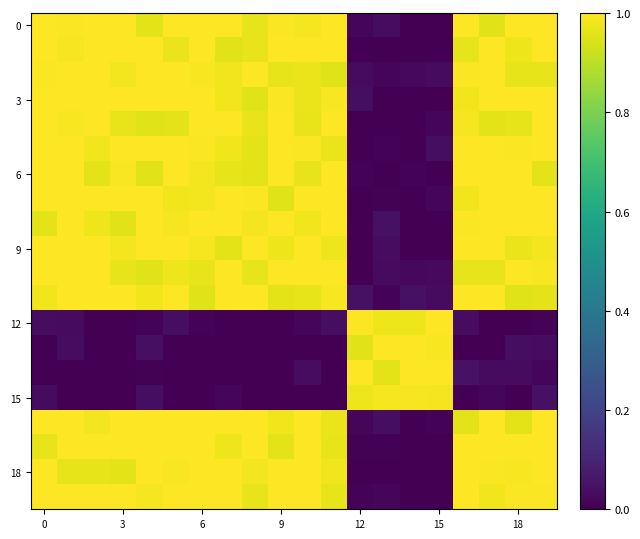

How many series are shown in this chart?

20